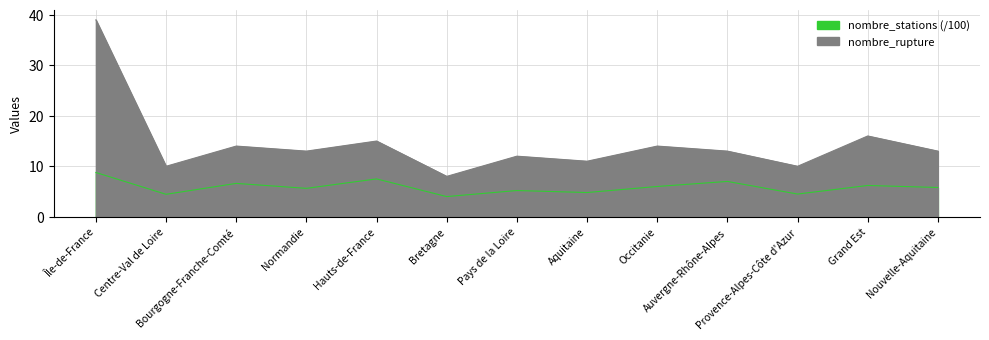

True or false: nombre_rupture and nombre_stations cross at least once.

False